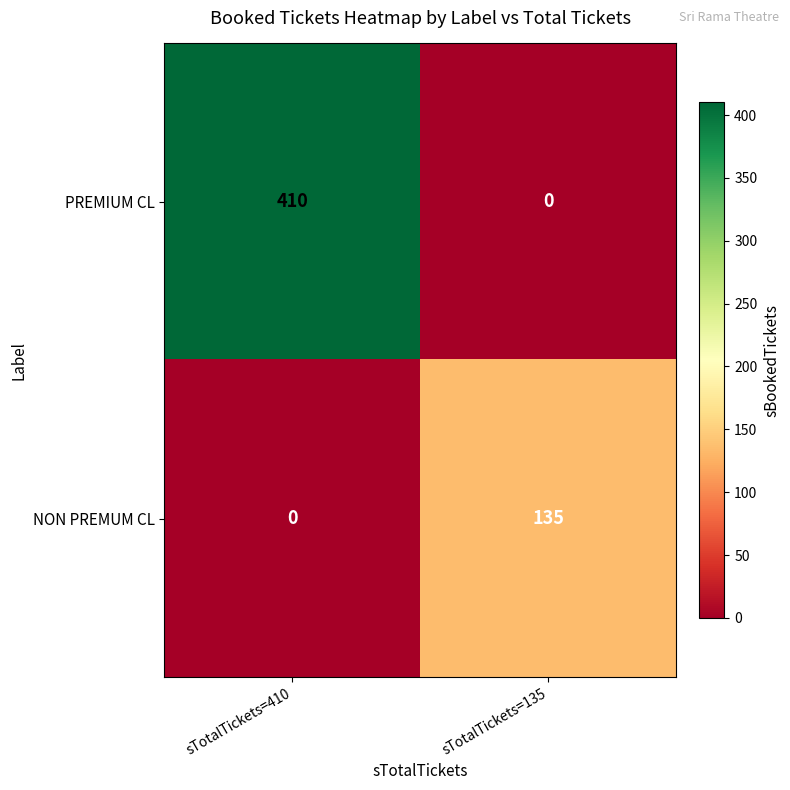

Reading left to right, transcribe all the data shown in this chart.

PREMIUM CL: sTotalTickets=410=410	sTotalTickets=135=0
NON PREMUM CL: sTotalTickets=410=0	sTotalTickets=135=135